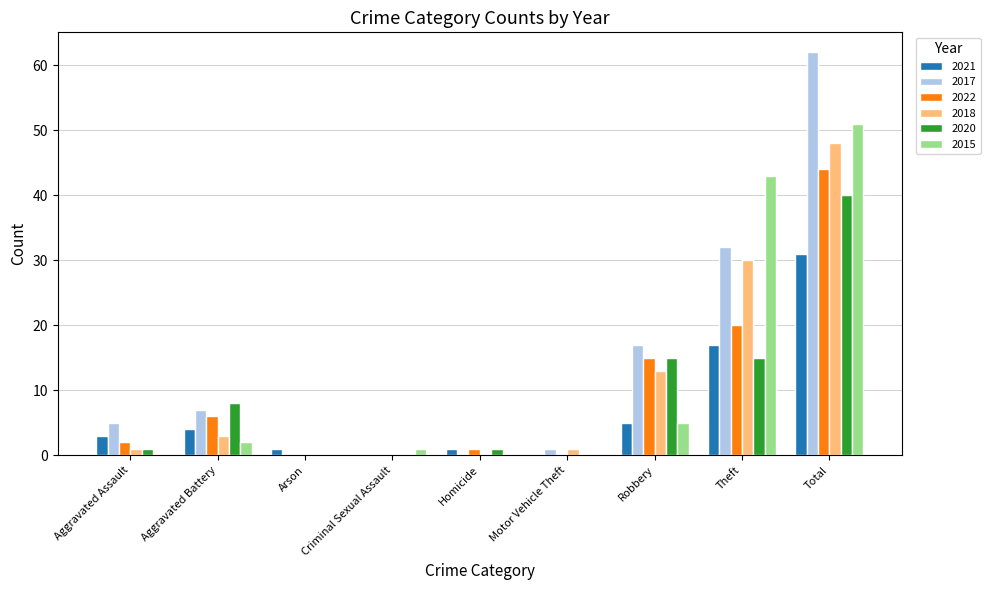

How many groups of bars are there?

9